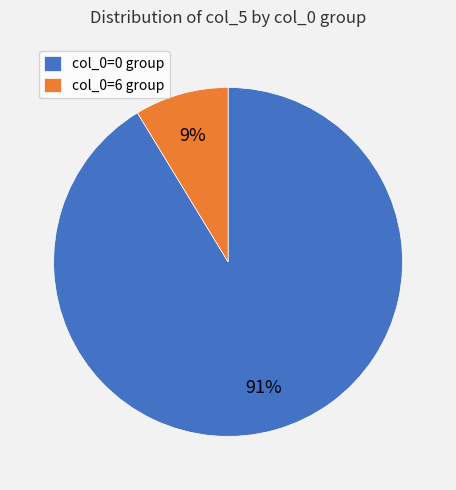

To the nearest percent, what is the combined percentage of col_0=0 group and col_0=6 group?

100%